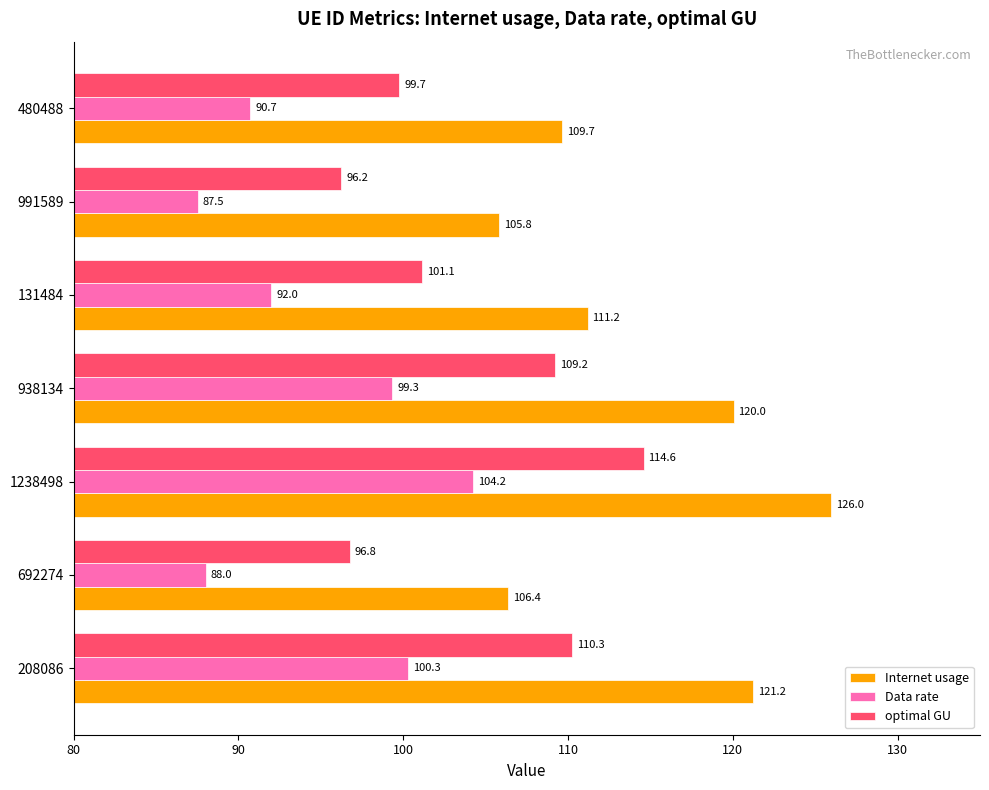

Rank the series by their maximum value, from highest to lowest.

Internet usage, optimal GU, Data rate